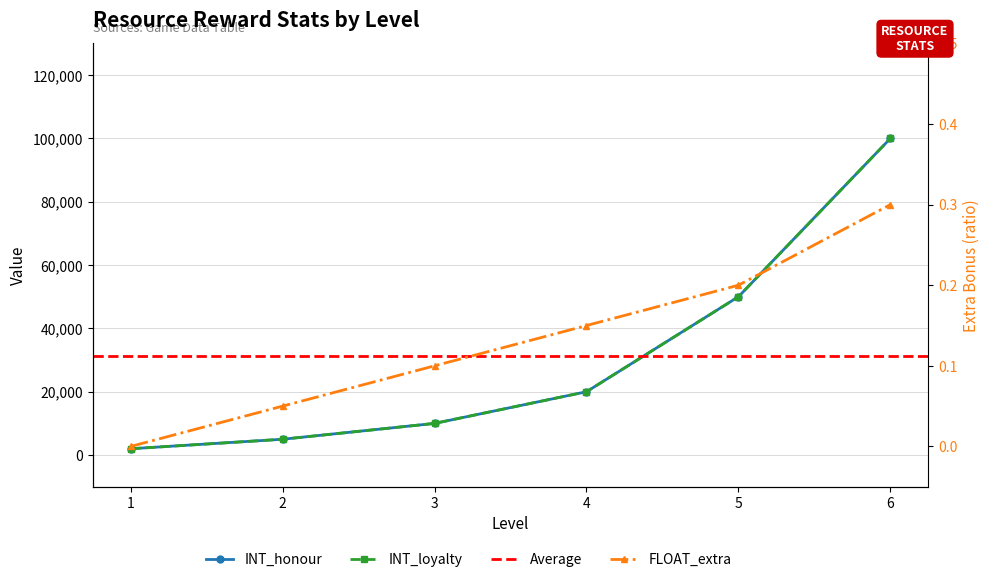

True or false: INT_honour and INT_loyalty intersect in this chart.

False